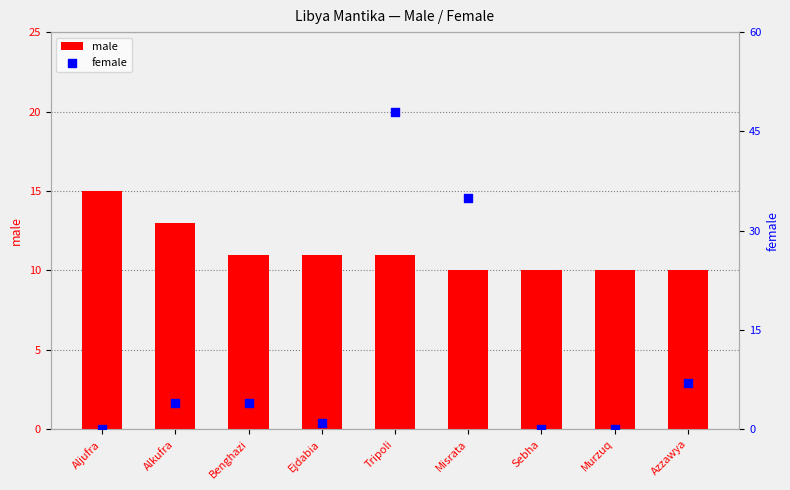

What are all the series names shown in the legend?

male, female